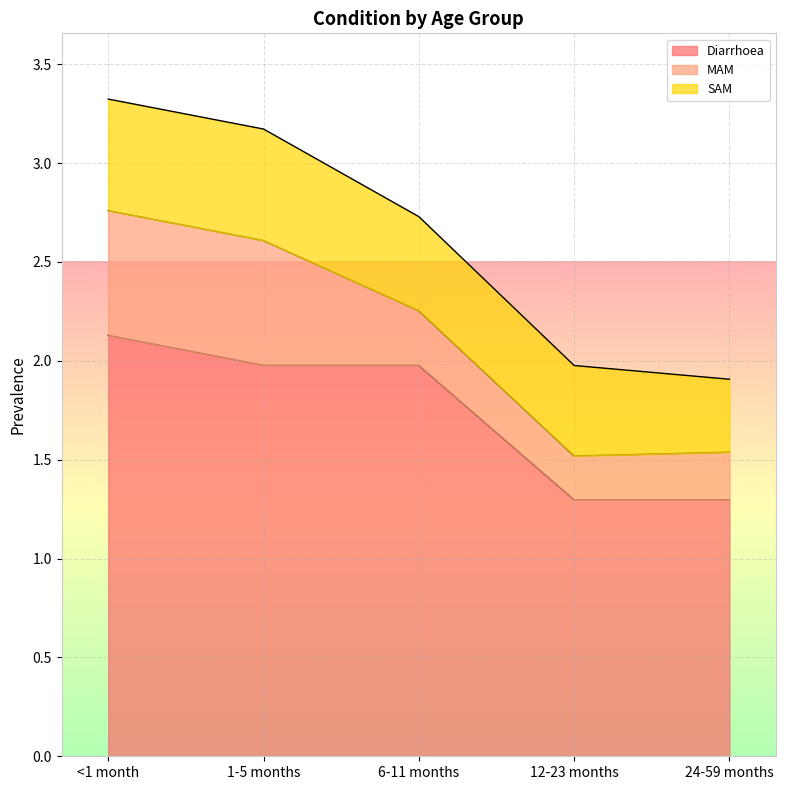

Rank the series by their maximum value, from lowest to highest.

SAM, MAM, Diarrhoea